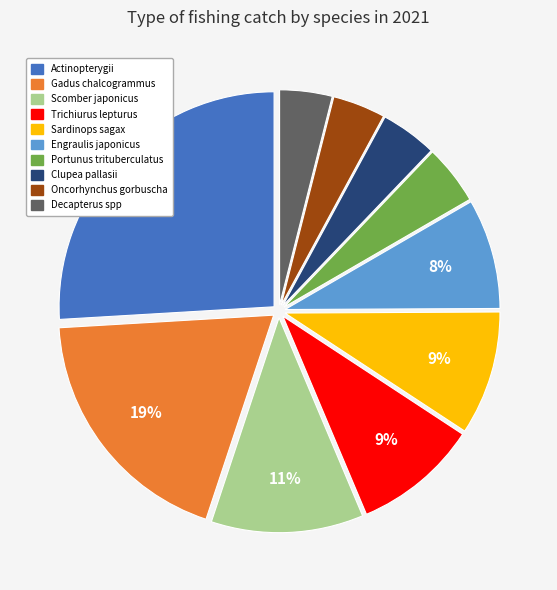

Combined, do Actinopterygii and Trichiurus lepturus account for over 50%?

No